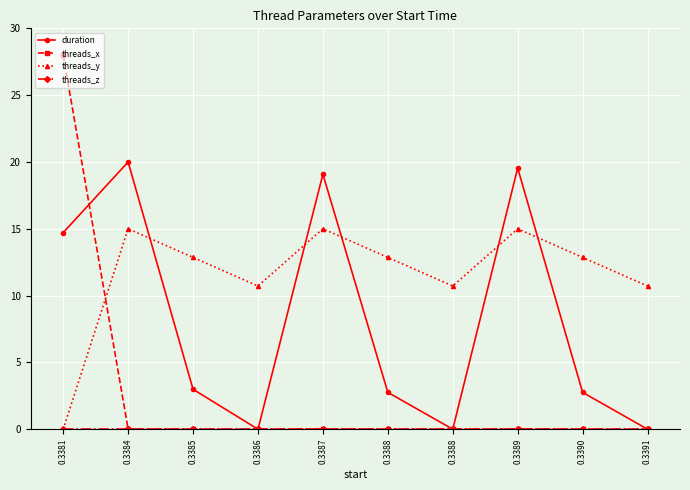

Reading right to left, what are all the values shown in this chart?

duration: 0.3391=0.0	0.3390=2.8	0.3389=19.5	0.3388=0.0	0.3388=2.8	0.3387=19.1	0.3386=0.0	0.3385=3.0	0.3384=20.0	0.3381=14.7
threads_x: 0.3391=0.0	0.3390=0.0	0.3389=0.0	0.3388=0.0	0.3388=0.0	0.3387=0.0	0.3386=0.0	0.3385=0.0	0.3384=0.0	0.3381=28.0
threads_y: 0.3391=10.7	0.3390=12.9	0.3389=15.0	0.3388=10.7	0.3388=12.9	0.3387=15.0	0.3386=10.7	0.3385=12.9	0.3384=15.0	0.3381=0.0
threads_z: 0.3391=0.0	0.3390=0.0	0.3389=0.0	0.3388=0.0	0.3388=0.0	0.3387=0.0	0.3386=0.0	0.3385=0.0	0.3384=0.0	0.3381=0.0